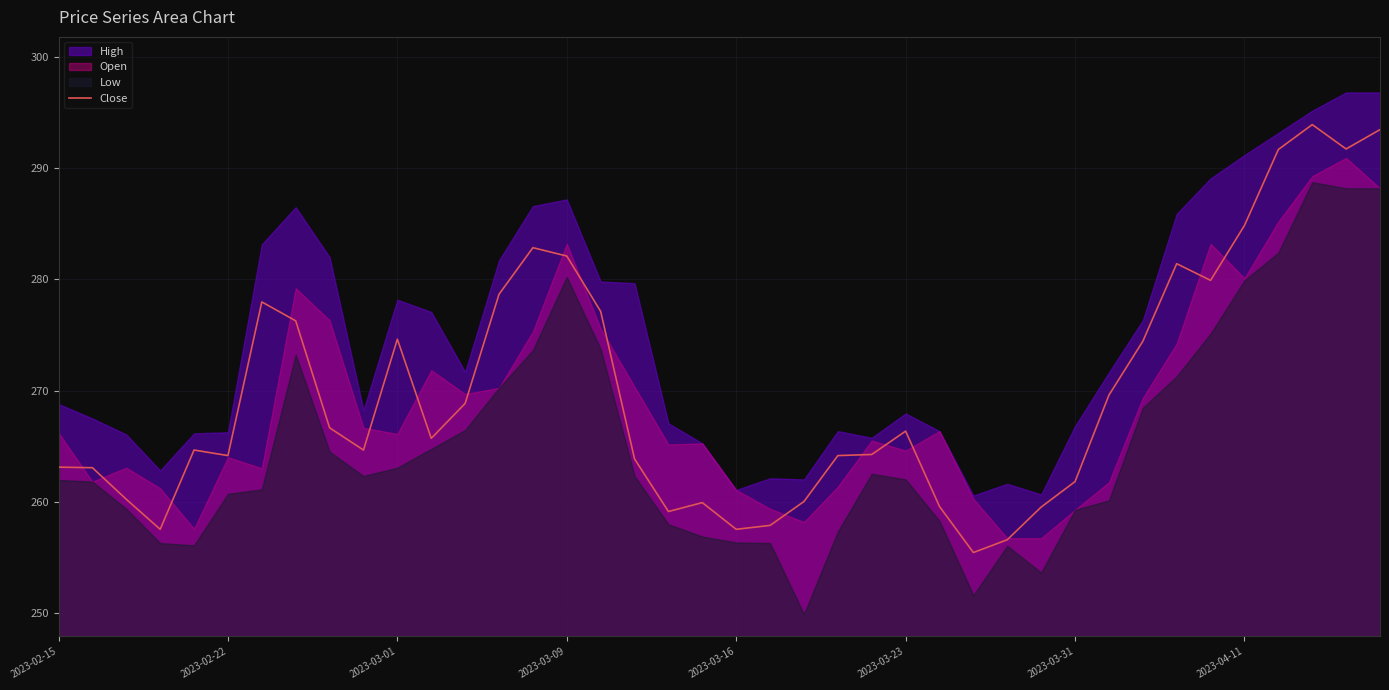

Does the chart display data point markers on the line(s)?

No